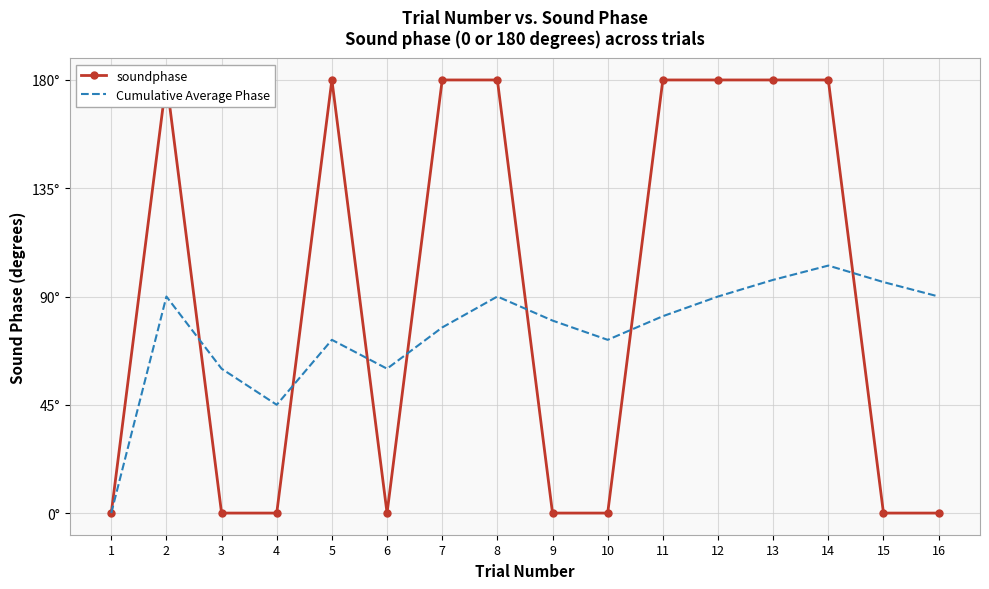

How many data points in Cumulative Average Phase are above 81?

8